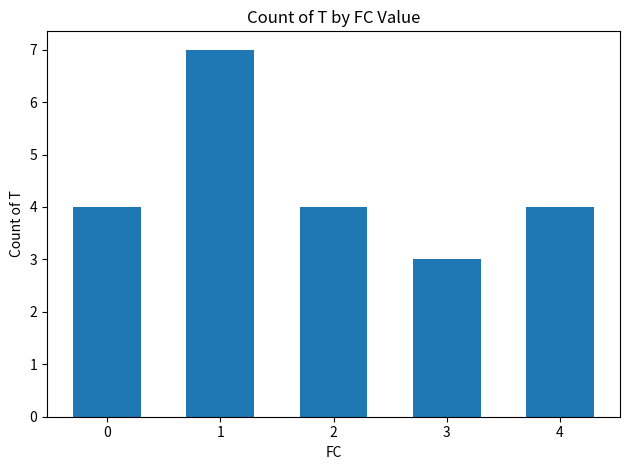

Count the values in the range 4 to 5.

3